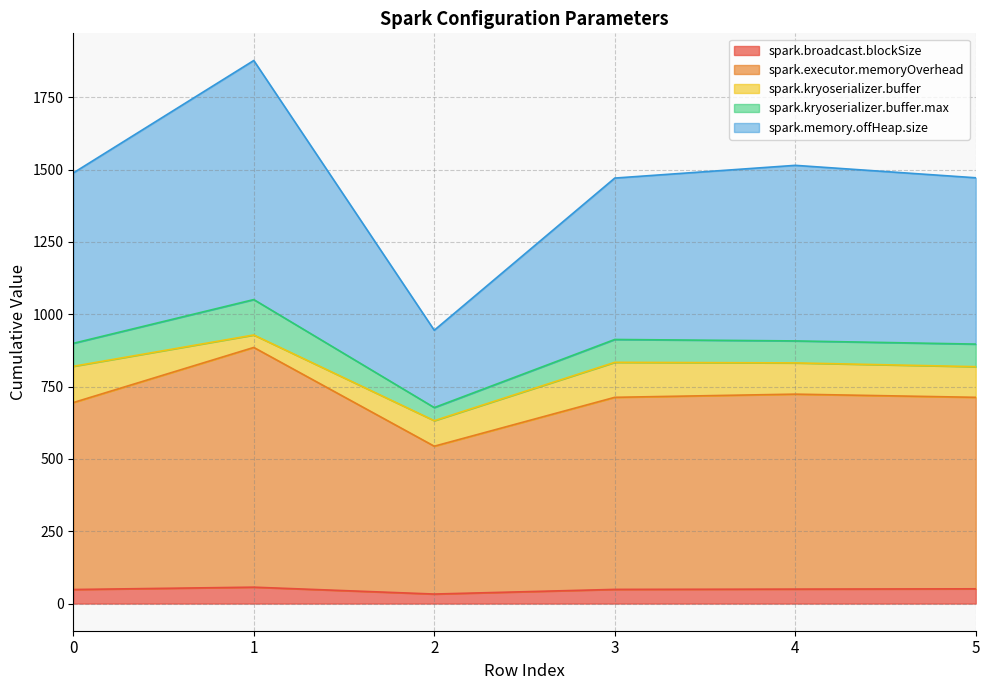

True or false: spark.broadcast.blockSize and spark.memory.offHeap.size cross at least once.

False